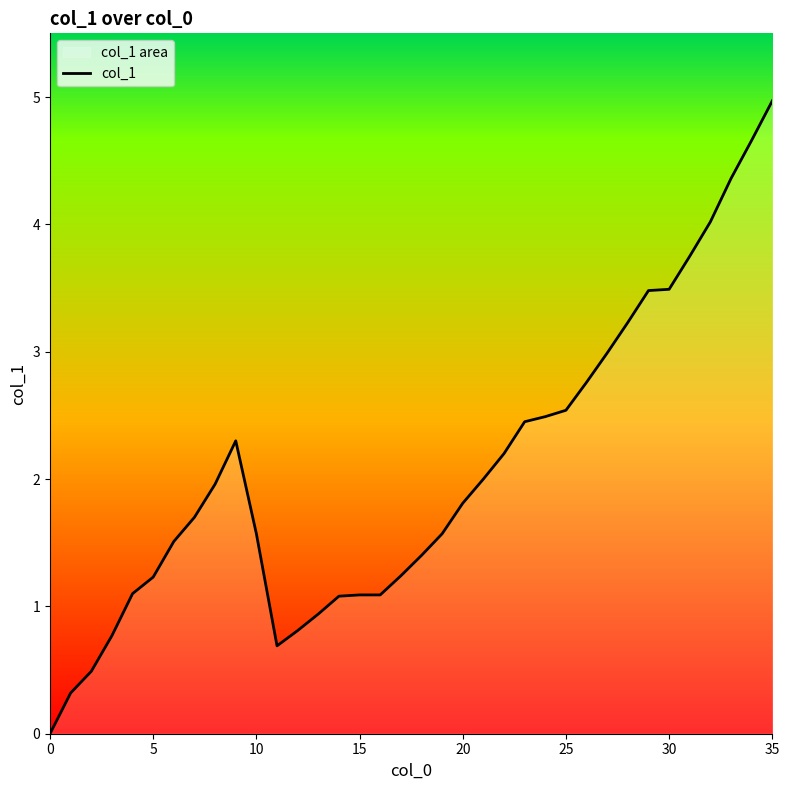

Which category has the highest value across all series?

35